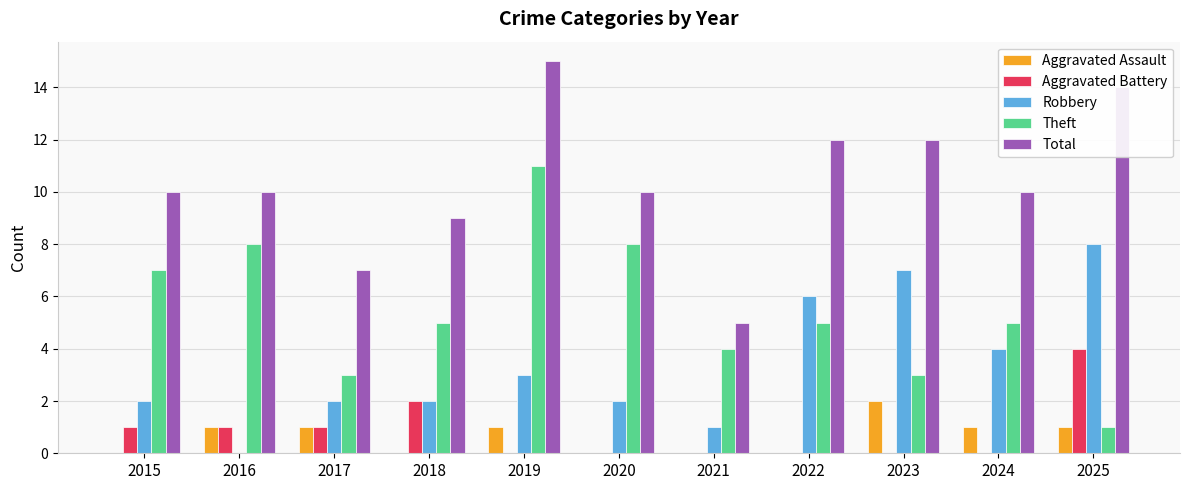

What is the maximum value shown in the chart?

15